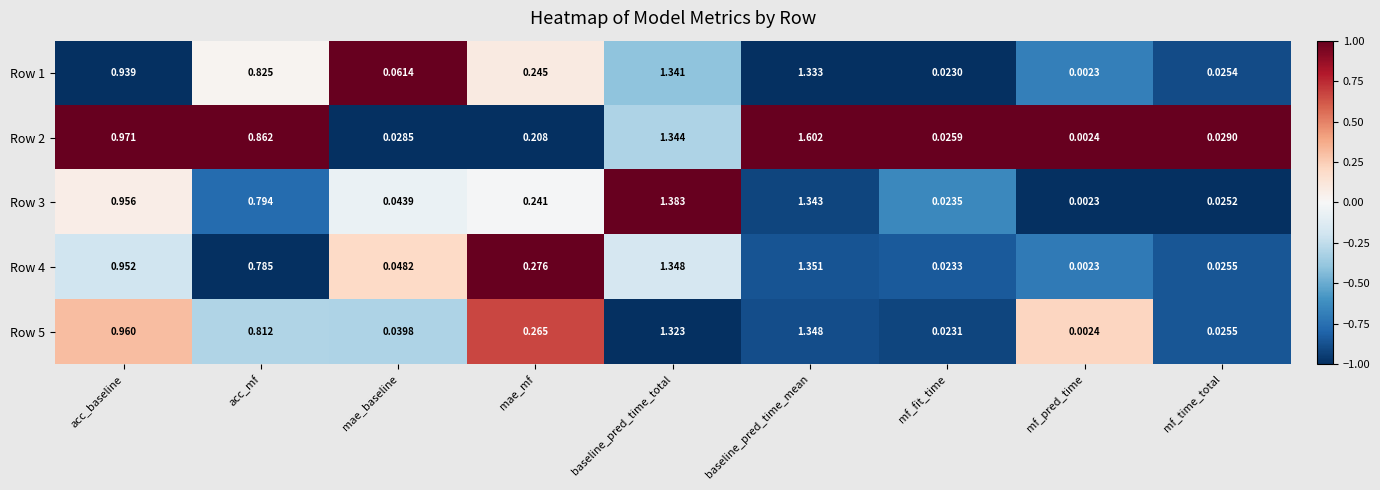

Rank the categories by Row 5 value from lowest to highest.

mf_pred_time, mf_fit_time, mf_time_total, mae_baseline, mae_mf, acc_mf, acc_baseline, baseline_pred_time_total, baseline_pred_time_mean